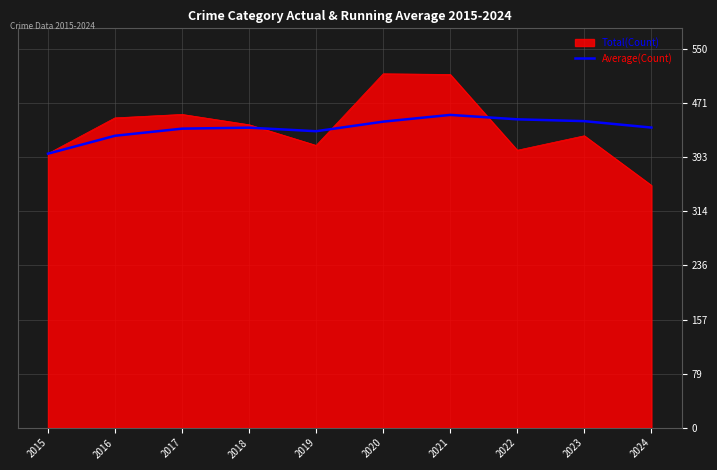

Which label corresponds to the smallest value in the chart?

2024